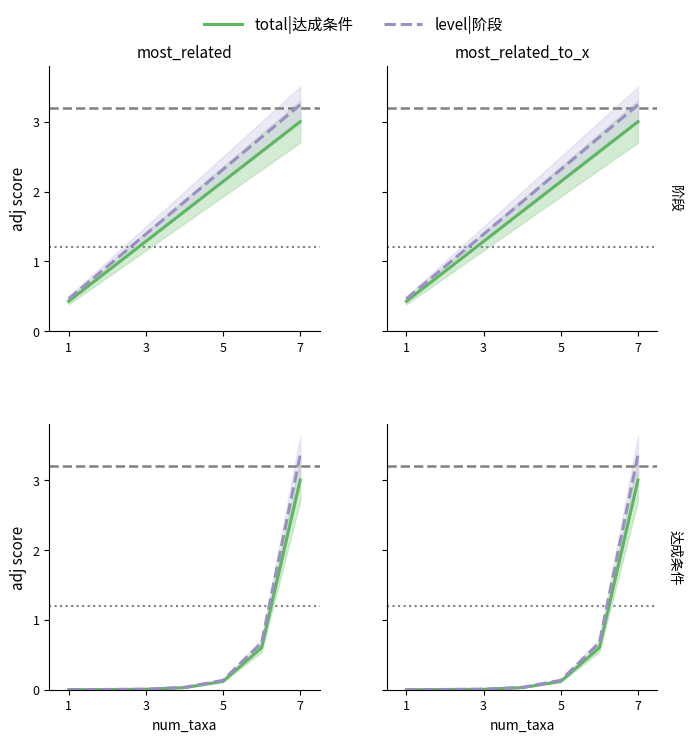

True or false: total|达成条件 and level|阶段 cross at least once.

False